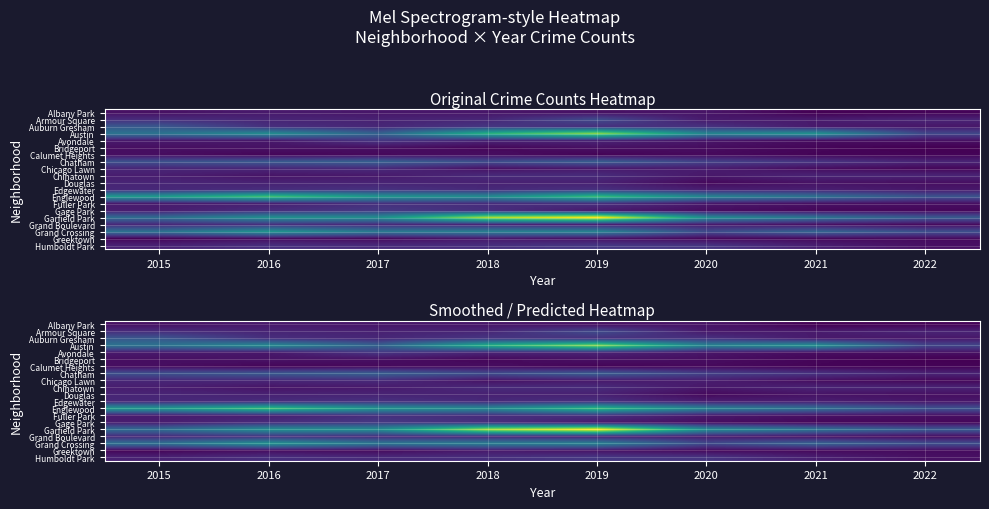

Rank the series at 2021 from highest to lowest value.

Austin, Garfield Park, Englewood, Grand Crossing, Chatham, Chinatown, Edgewater, Humboldt Park, Armour Square, Auburn Gresham, Douglas, Fuller Park, Grand Boulevard, Avondale, Chicago Lawn, Greektown, Gage Park, Bridgeport, Calumet Heights, Albany Park